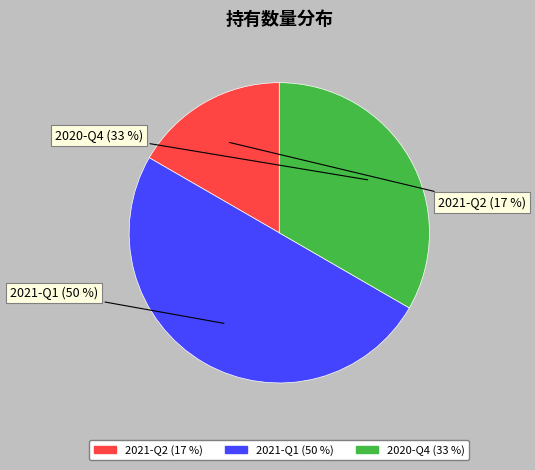

Rank the categories by value from highest to lowest.

2021-Q1, 2020-Q4, 2021-Q2